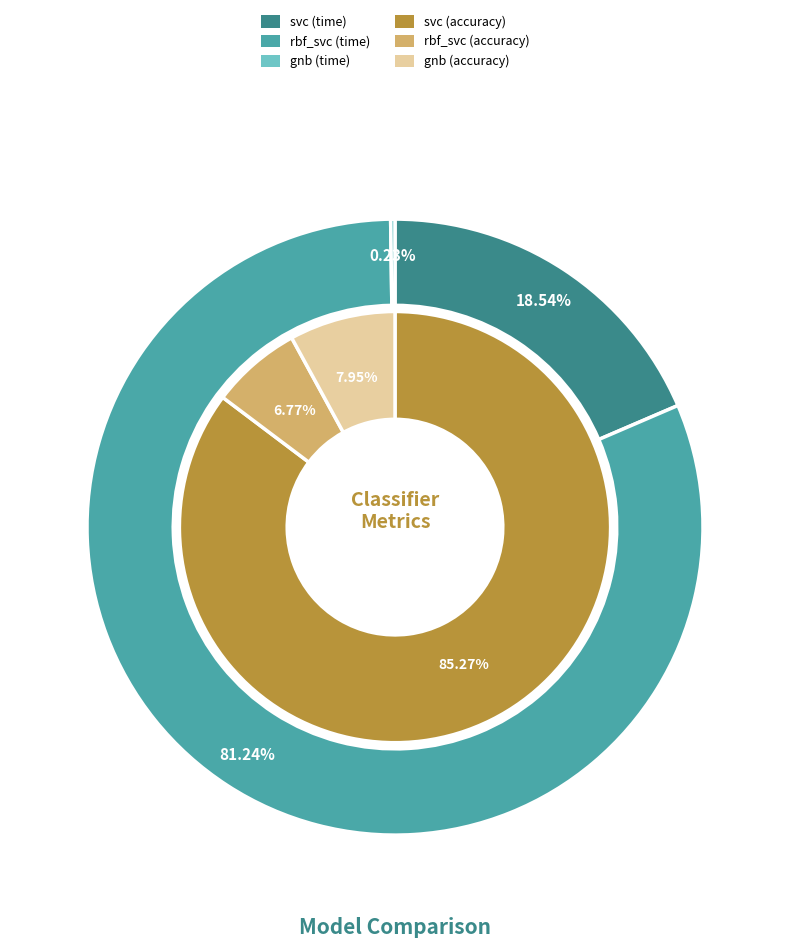

What is the smallest slice in the pie chart?

gnb